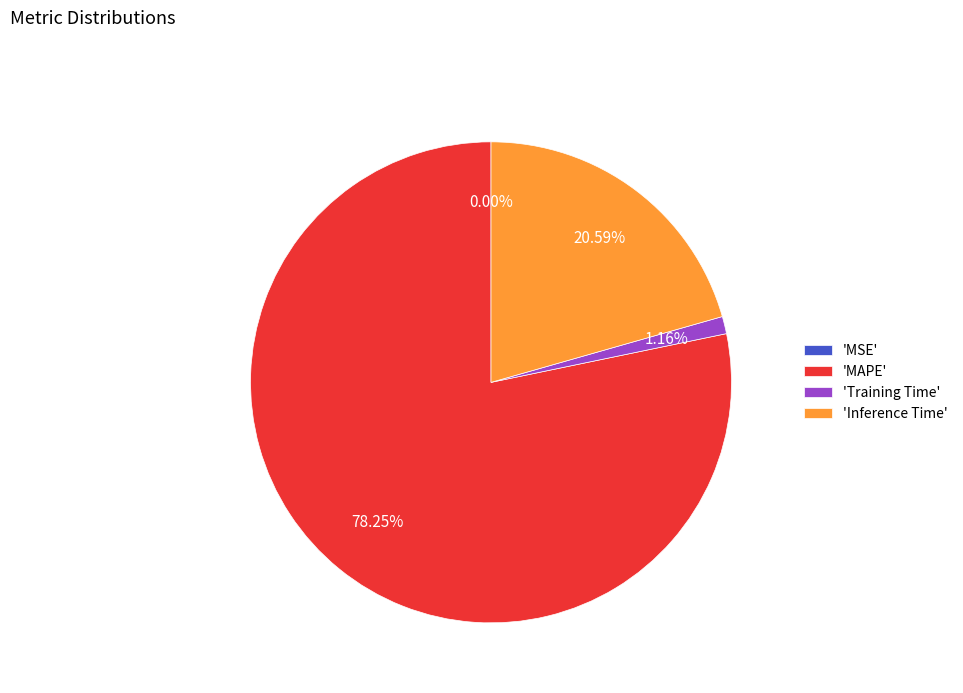

Is the sum of 'Training Time' and 'Inference Time' greater than half?

No